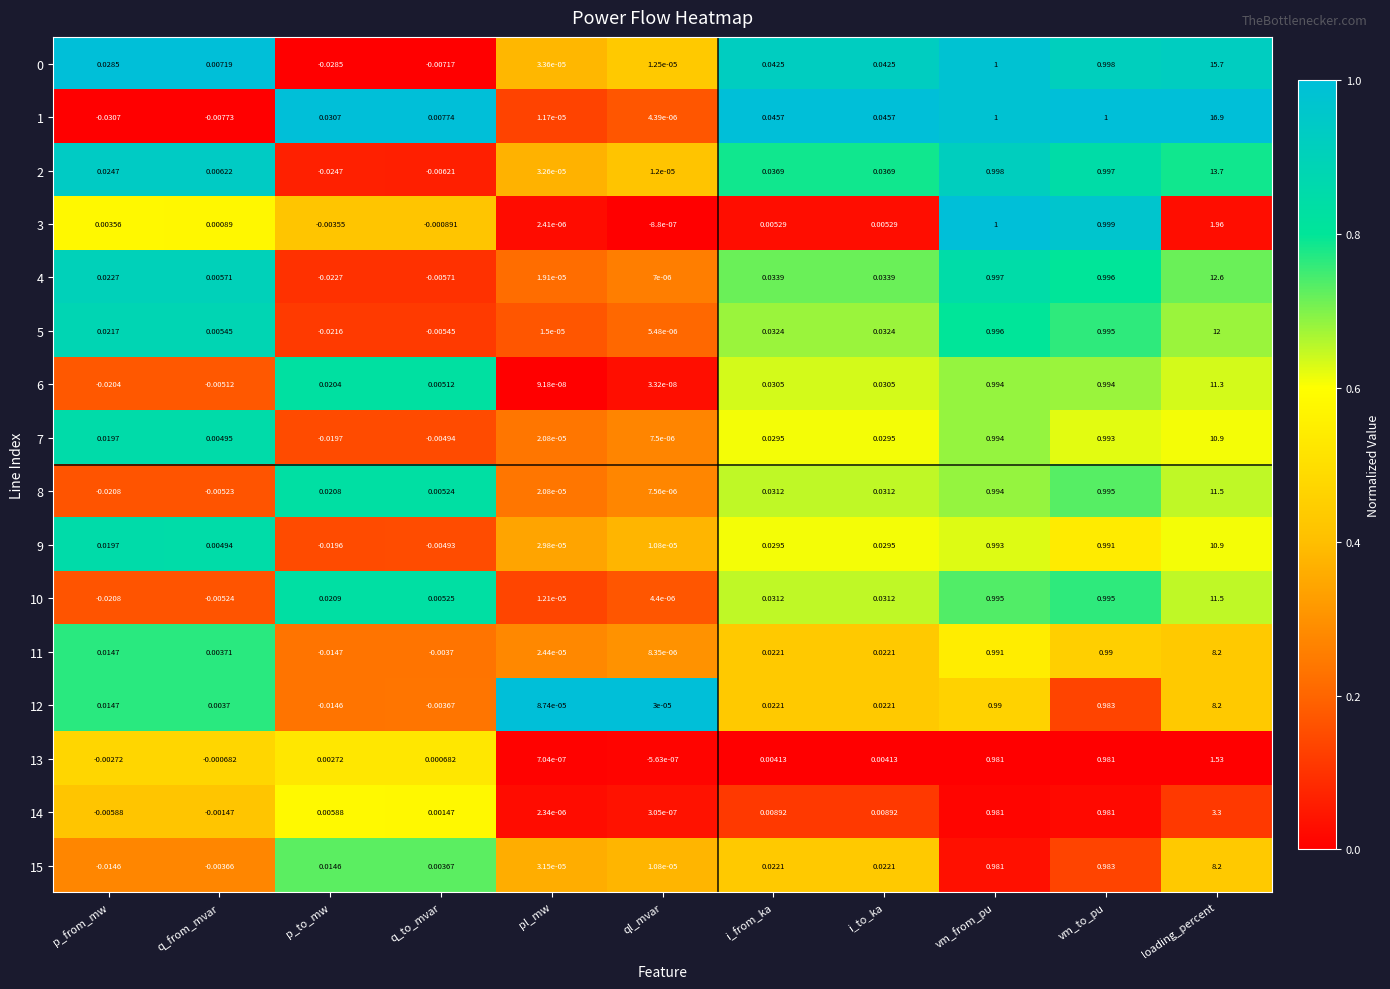

Where is 9 nearest to the value 5?

vm_from_pu